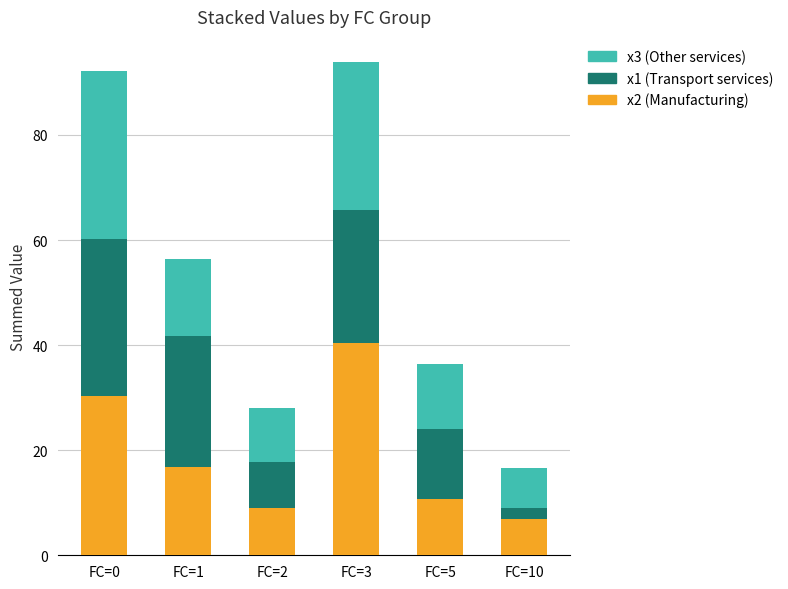

What is the difference between the second highest and minimum values in the x2 (Manufacturing) series?

23.3